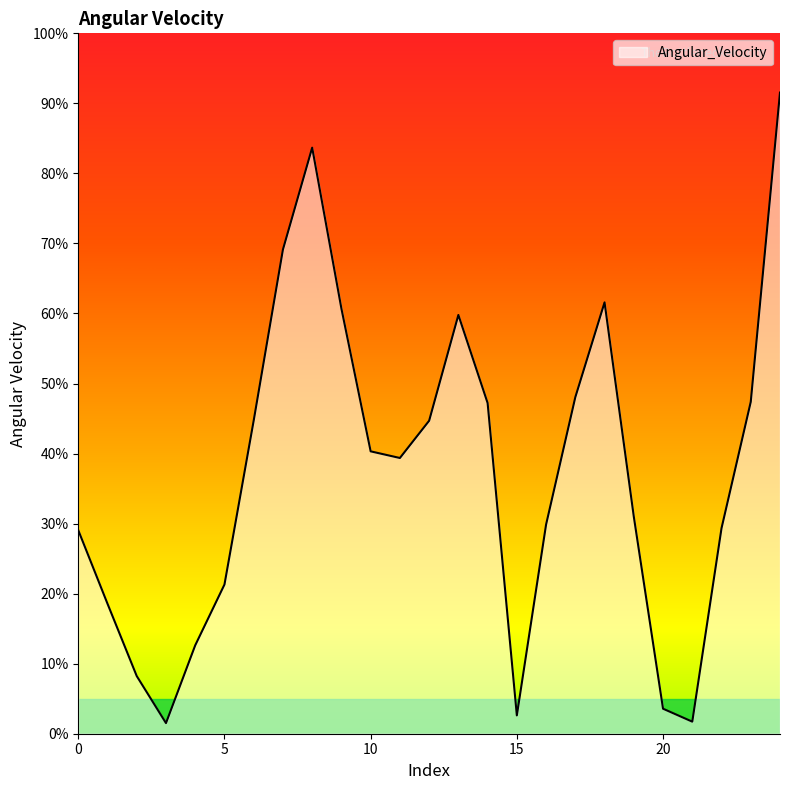

What is the greatest value displayed?

91.5